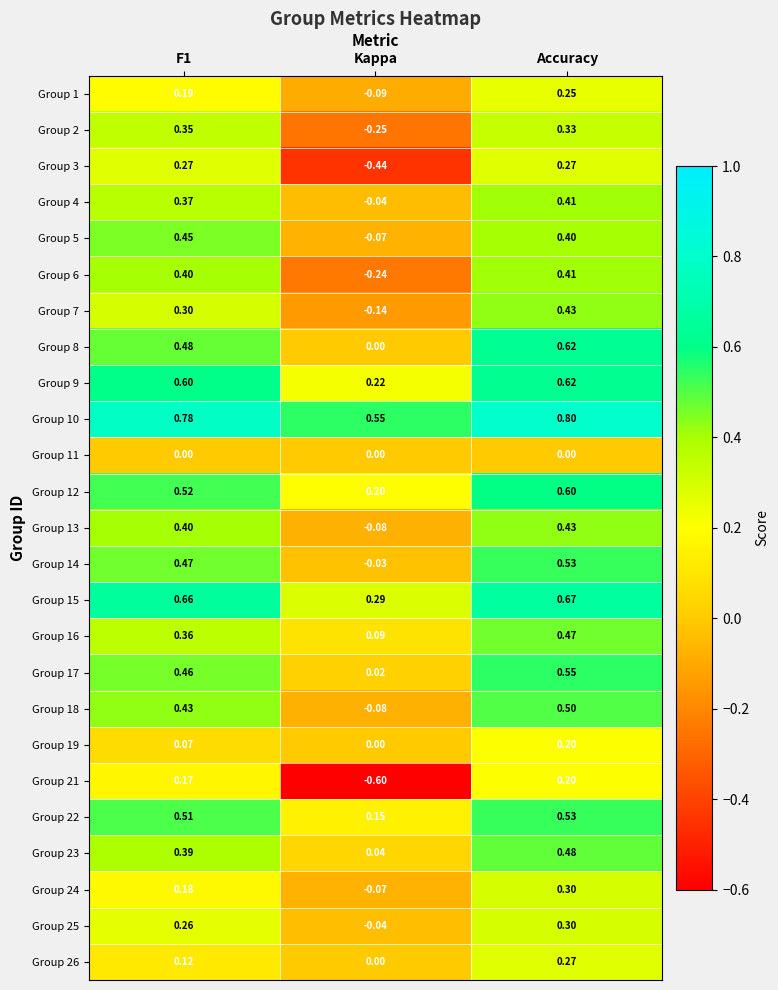

Which category has the lowest value across all series?

Kappa